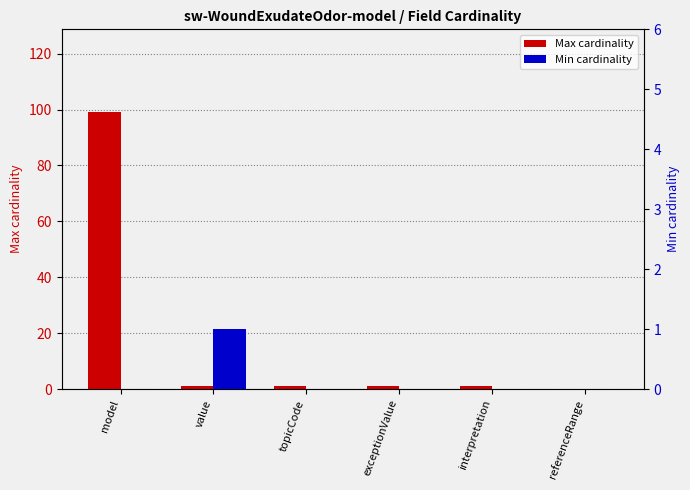

At which label does Min cardinality reach its peak?

value